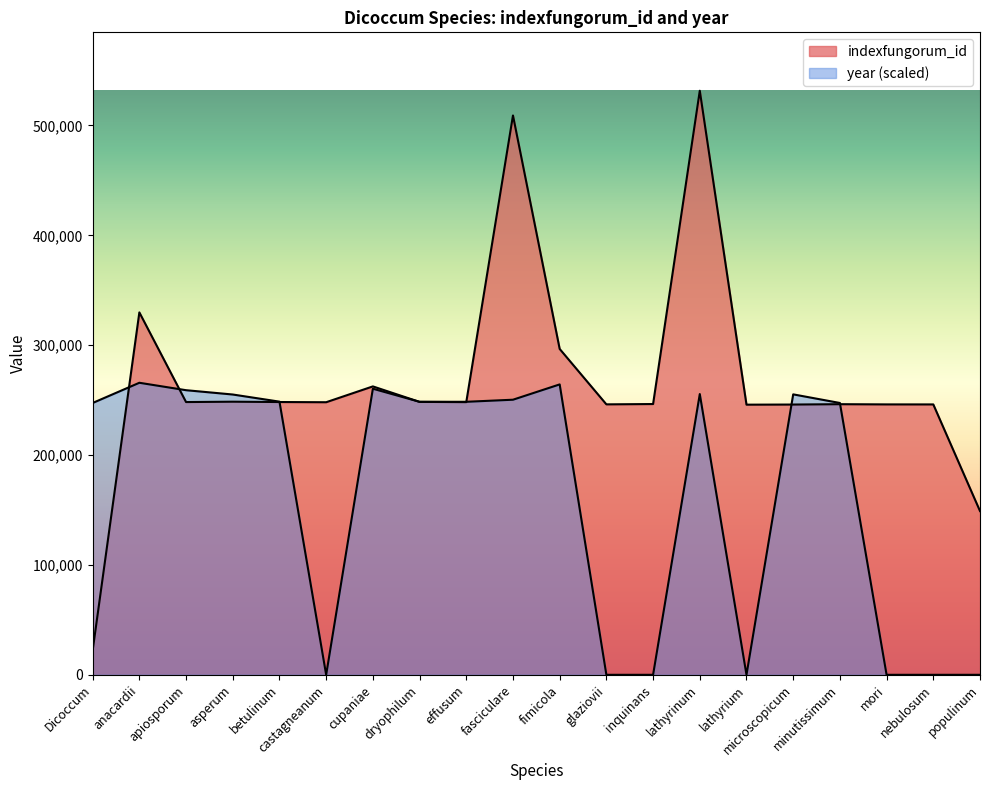

Reading left to right, extract all data points from this chart.

indexfungorum_id: Dicoccum=22123.0	anacardii=329879.0	apiosporum=248264.0	asperum=248595.0	betulinum=248288.0	castagneanum=248105.0	cupaniae=262510.0	dryophilum=248422.0	effusum=248204.0	fasciculare=509137.0	fimicola=296614.0	glaziovii=246170.0	inquinans=246460.0	lathyrinum=531637.0	lathyrium=245886.0	microscopicum=245998.0	minutissimum=246326.0	mori=246126.0	nebulosum=246106.0	populinum=149055.0
year: Dicoccum=247420.9	anacardii=265818.5	apiosporum=259054.7	asperum=255131.6	betulinum=248638.4	castagneanum=0.0	cupaniae=260407.4	dryophilum=248503.1	effusum=248503.1	fasciculare=250397.0	fimicola=264330.5	glaziovii=0.0	inquinans=0.0	lathyrinum=255537.5	lathyrium=0.0	microscopicum=255266.9	minutissimum=247420.9	mori=0.0	nebulosum=0.0	populinum=0.0